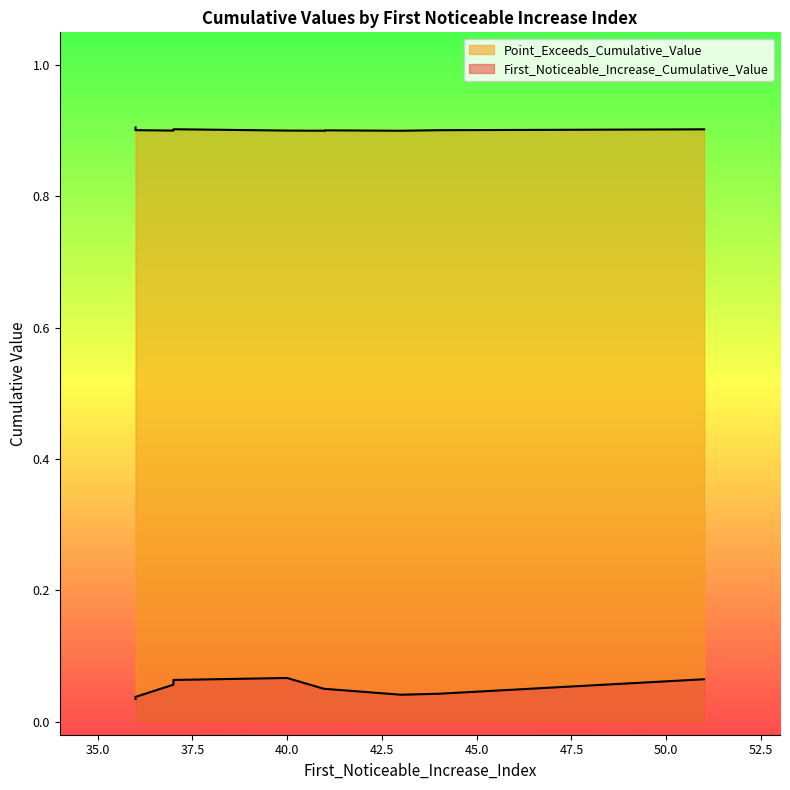

List the labels in order of Point_Exceeds_Cumulative_Value value, smallest first.

43, 41, 37, 40, 41, 44, 36, 51, 37, 36